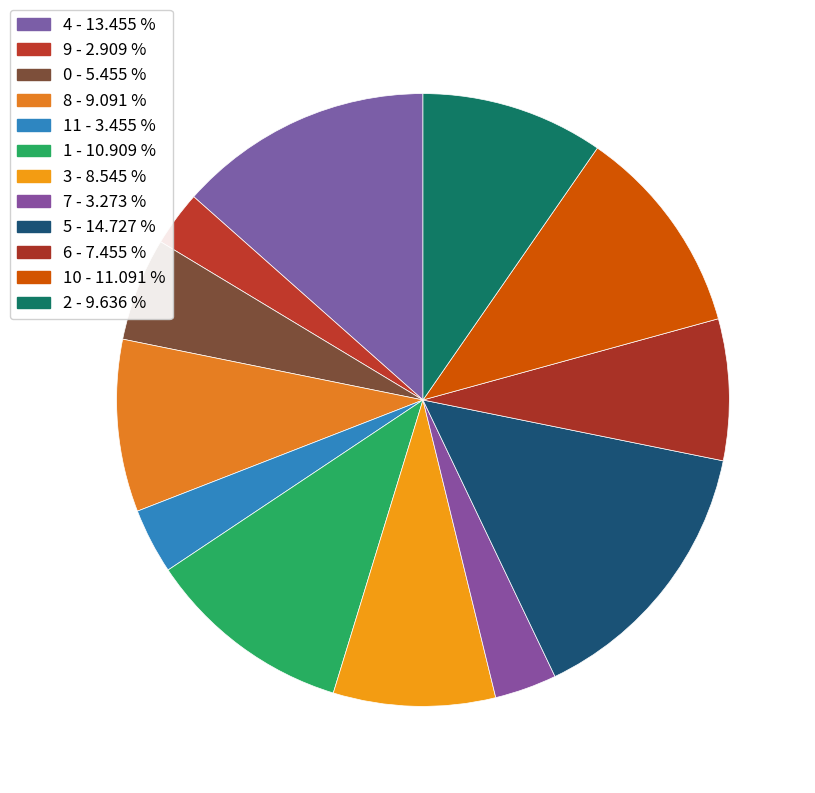

To the nearest percent, what is the difference between the largest and smallest slice percentages?

12%